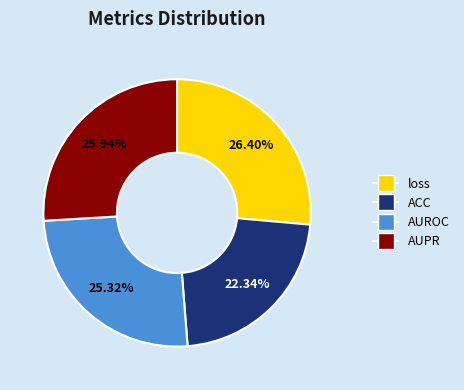

Is it true that AUROC is 25% of the pie?

True